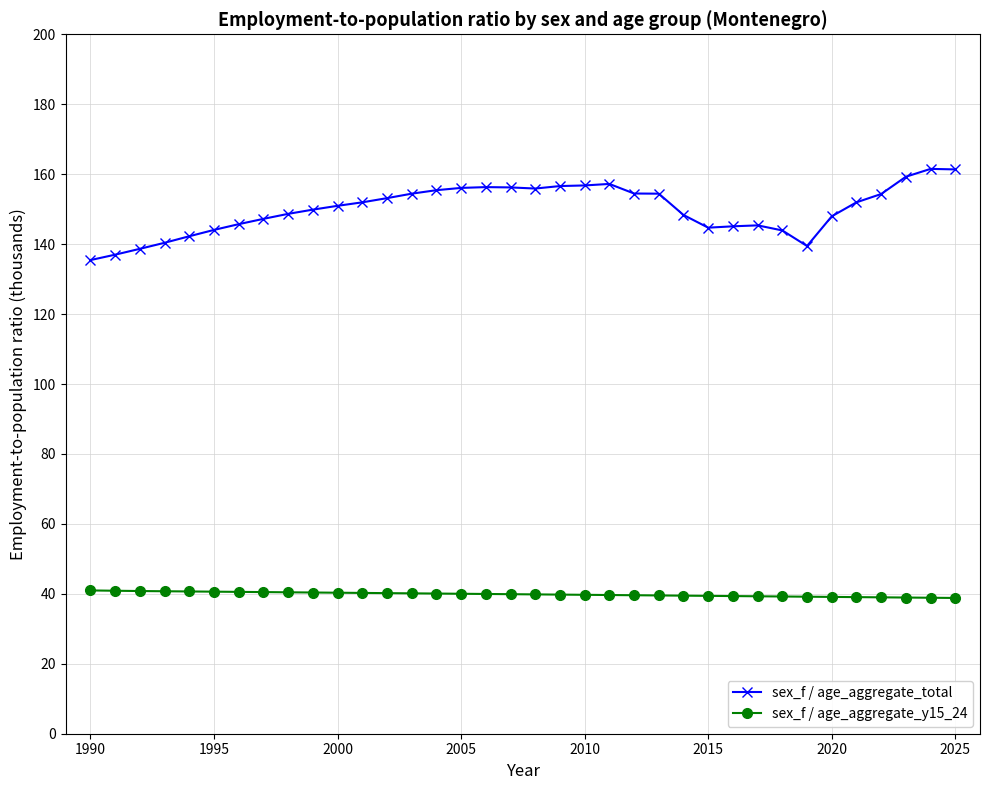

How many series are shown in this chart?

2